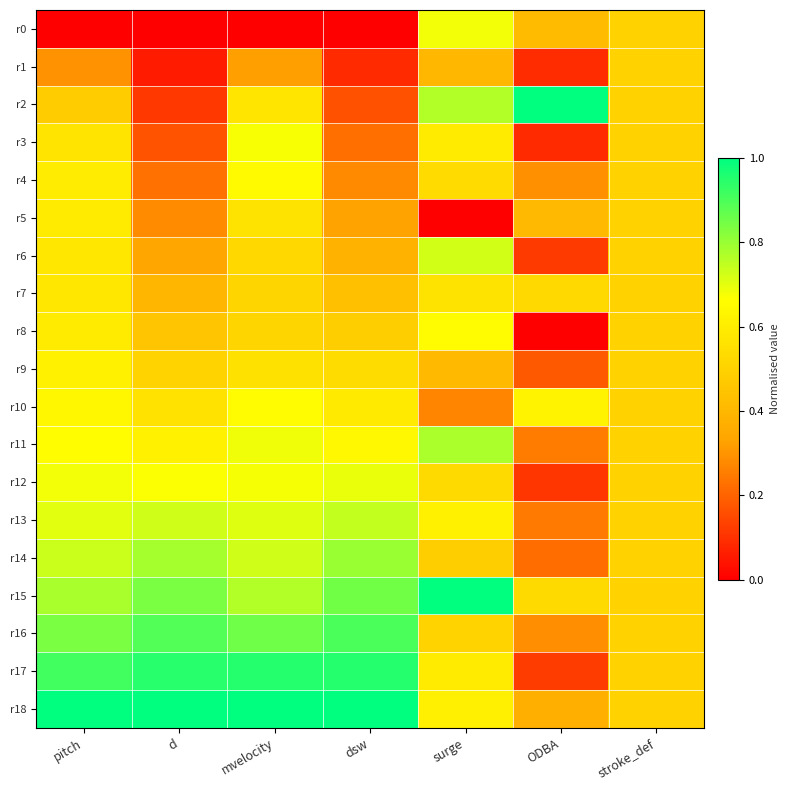

Rank the series by their maximum value, from highest to lowest.

r2, r15, r18, r17, r16, r14, r11, r13, r6, r12, r0, r3, r8, r10, r4, r9, r5, r7, r1